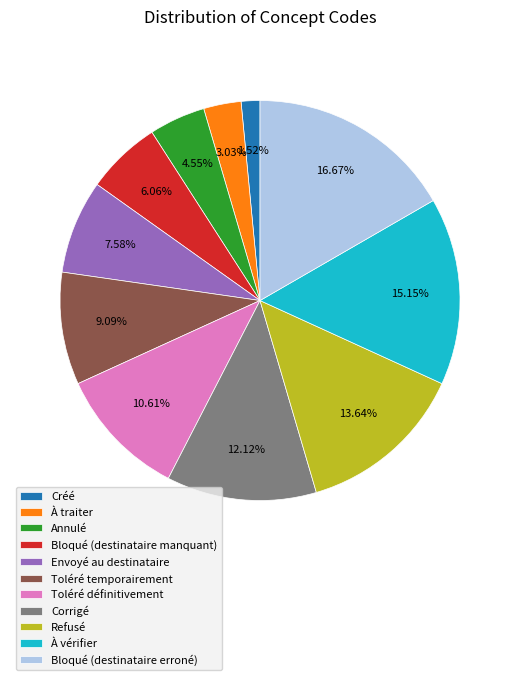

To the nearest percent, what portion does Créé represent?

2%